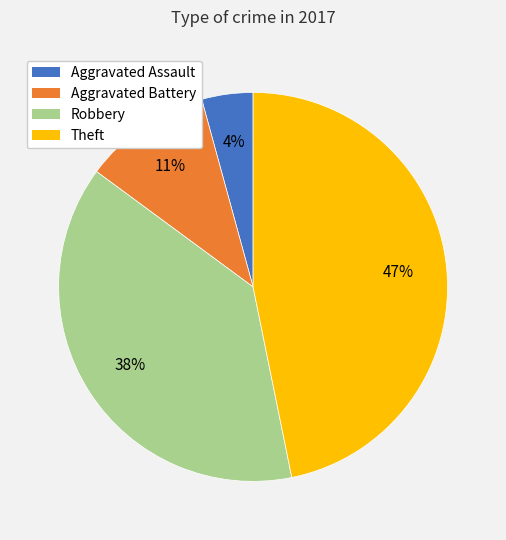

Rank the categories by value from highest to lowest.

Theft, Robbery, Aggravated Battery, Aggravated Assault